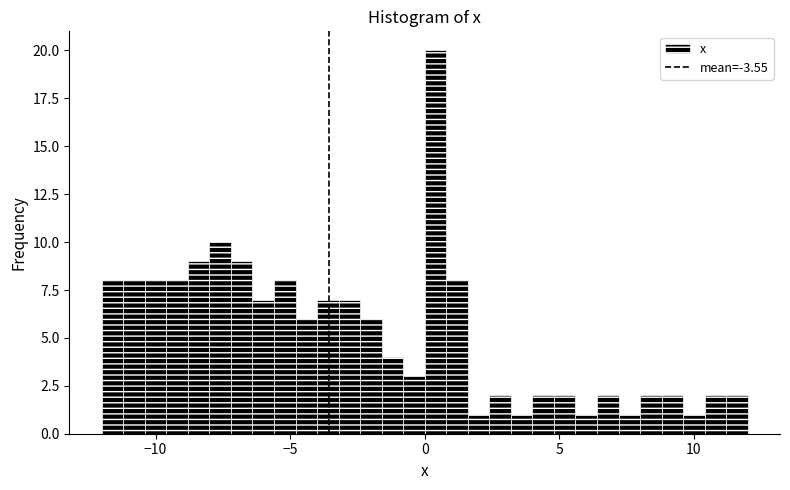

Read against the x-axis, roughly where is the centre of the tallest bar?

0.5